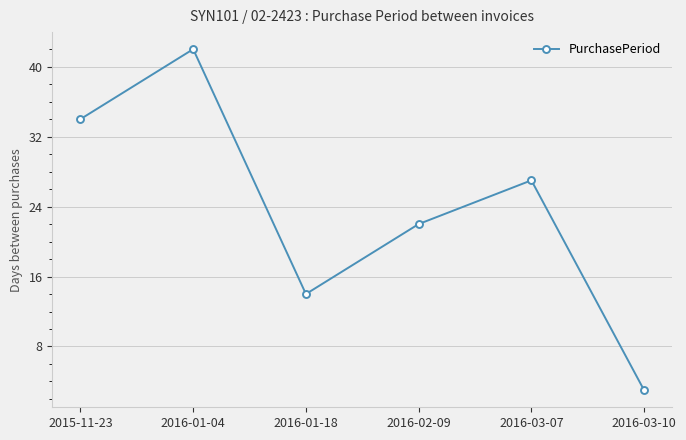

What is the maximum value shown in the chart?

42